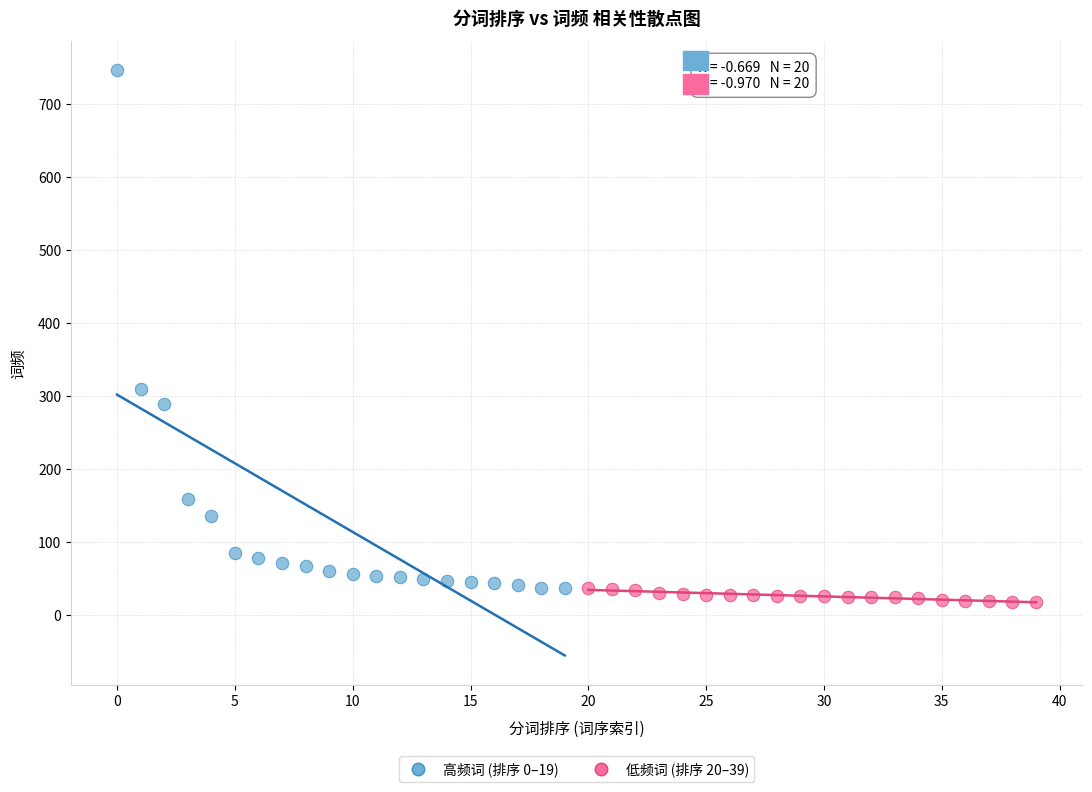

Which series has the largest Y range (max minus min)?

高频词 (排序 0–19)